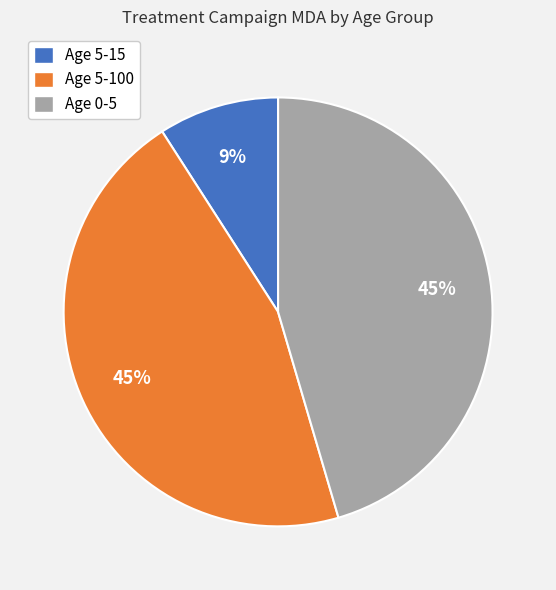

True or false: Age 0-5 accounts for 55% of the total.

False